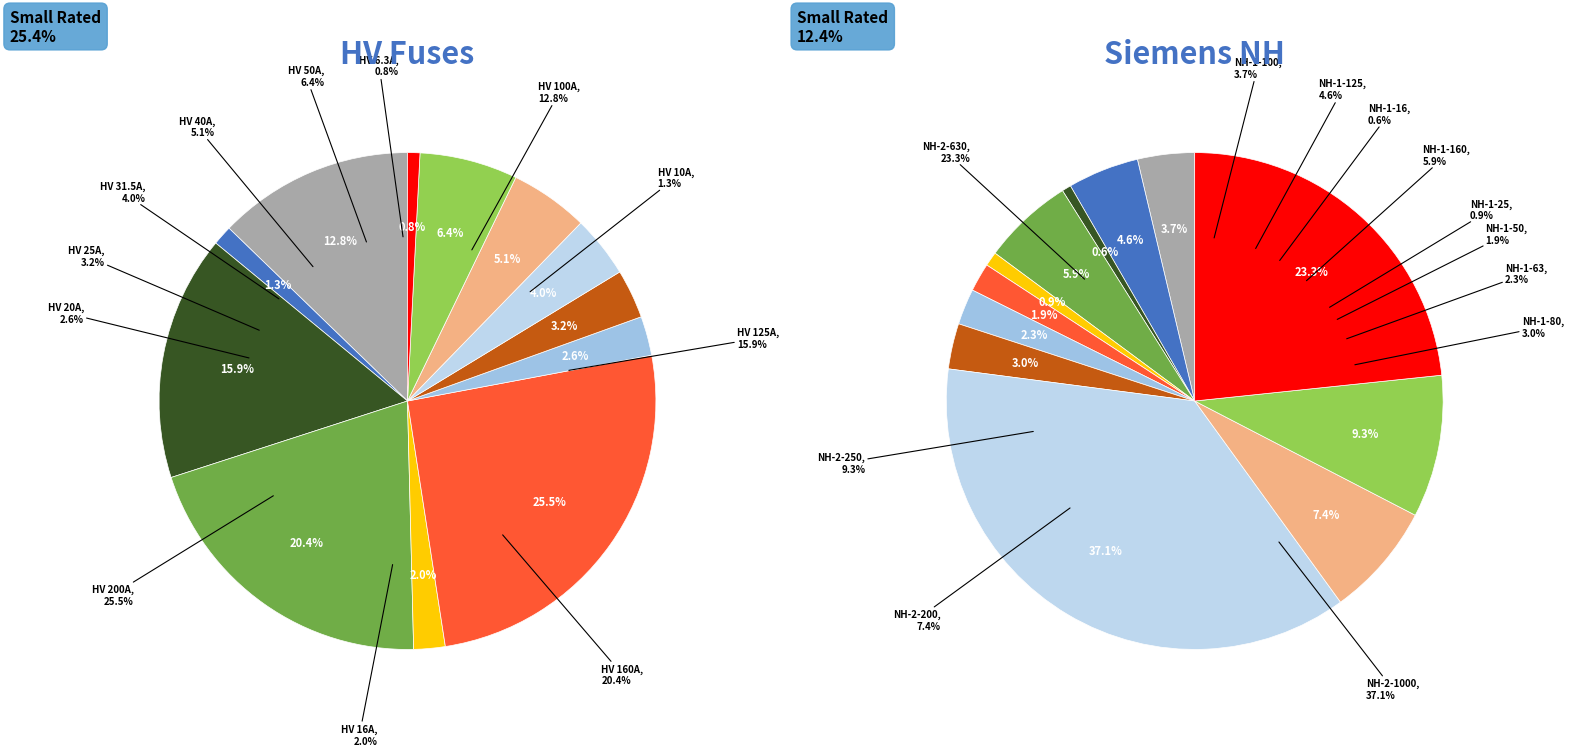

To the nearest percent, what is the combined percentage of HV 16A and HV 20A?

5%